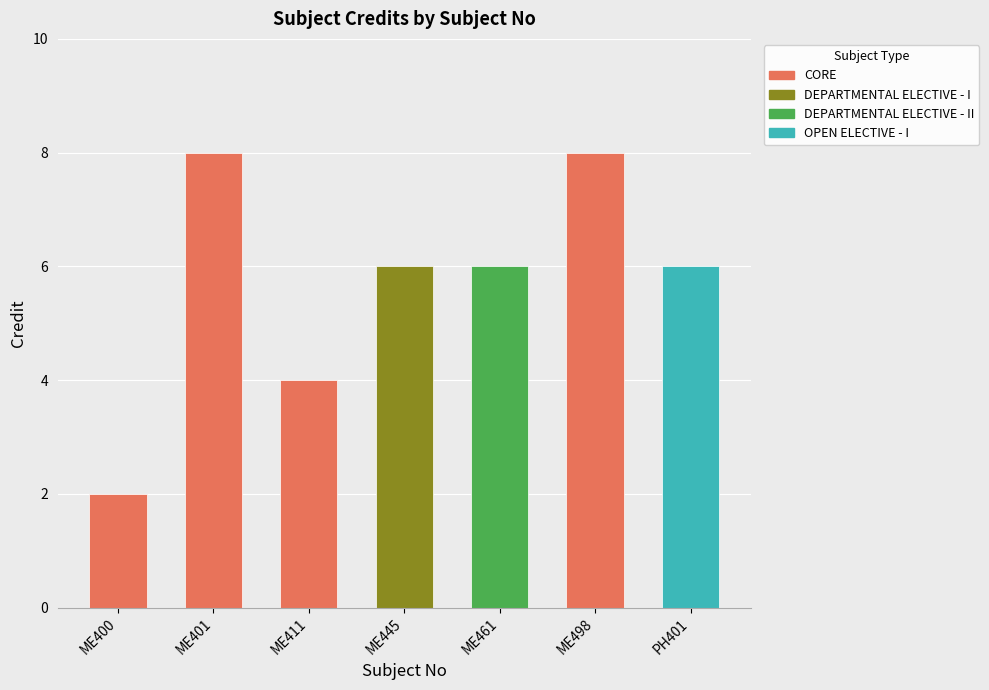

How many values exceed 6?

2